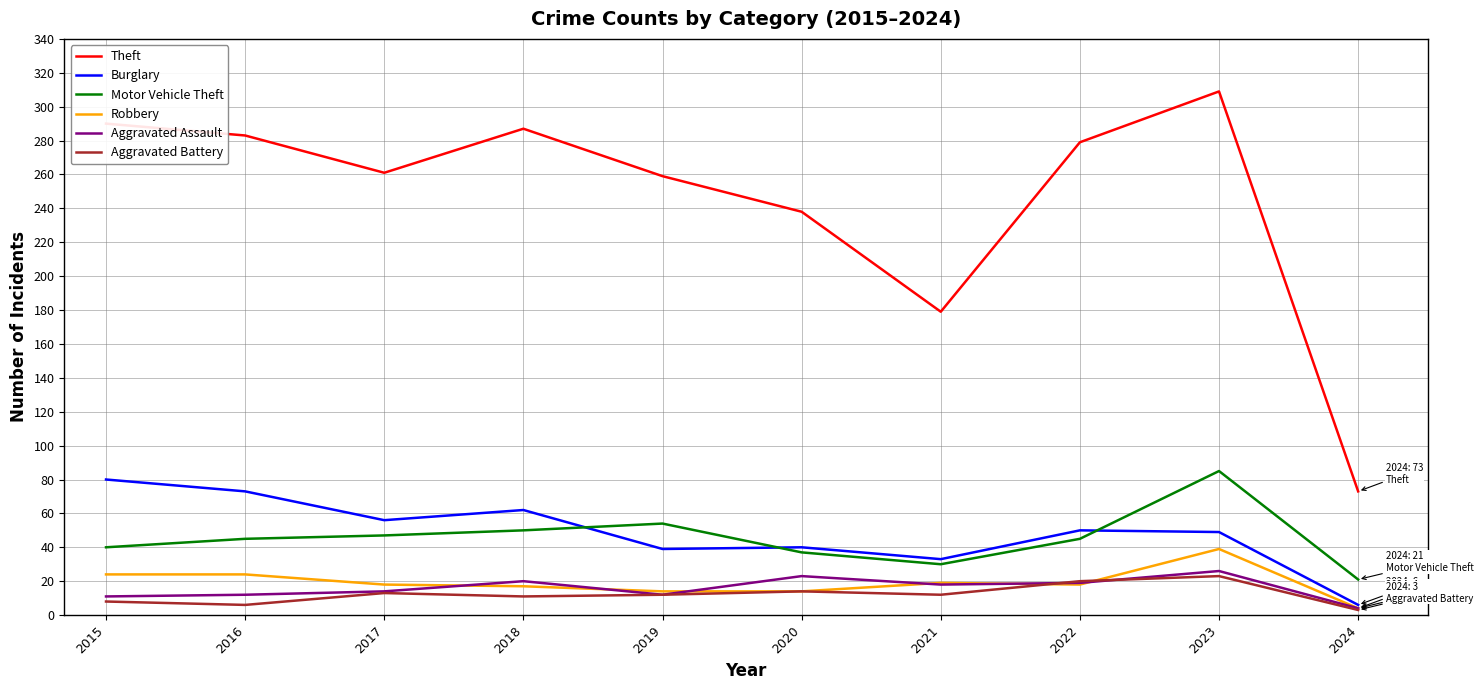

Which series has the largest range (max minus min)?

Theft